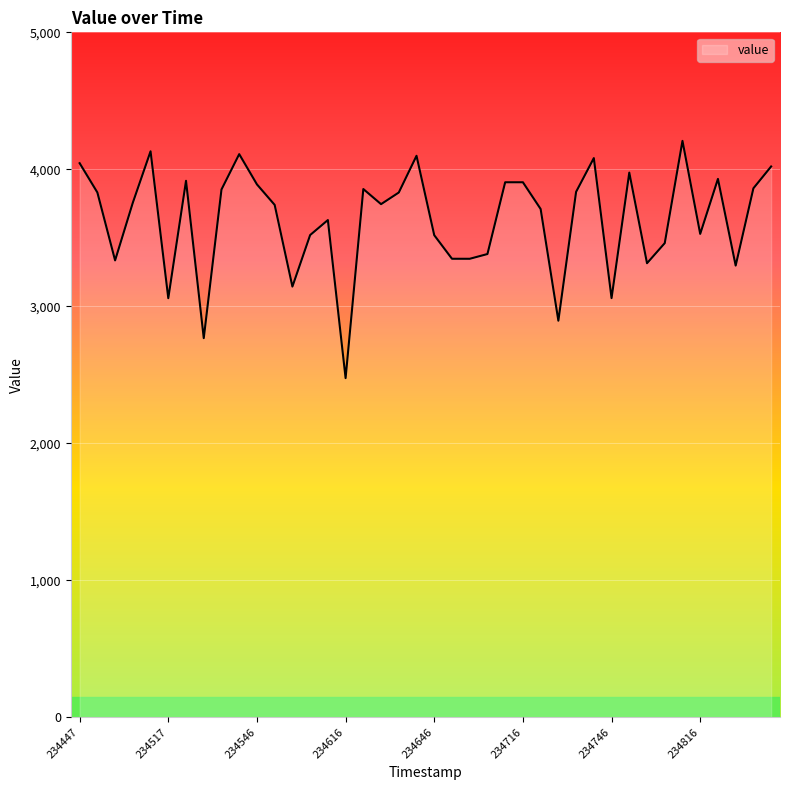

What is the greatest value displayed?

4207.7